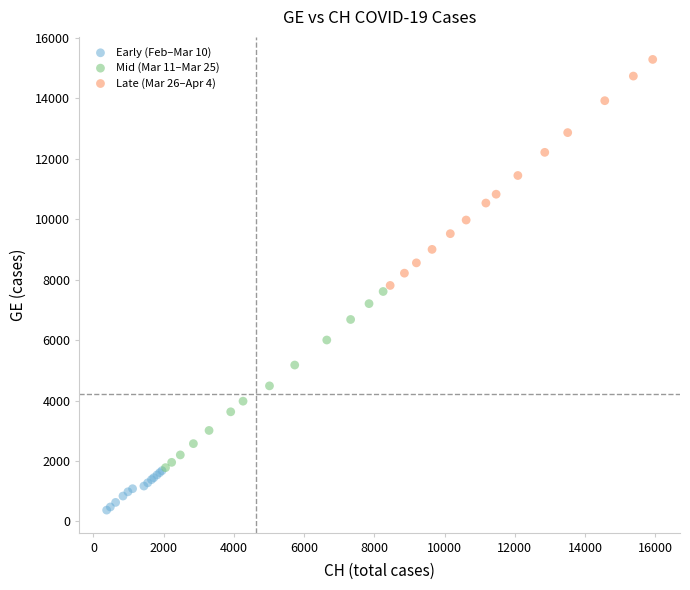

Which series reaches the minimum Y coordinate?

Early (Feb–Mar 10)